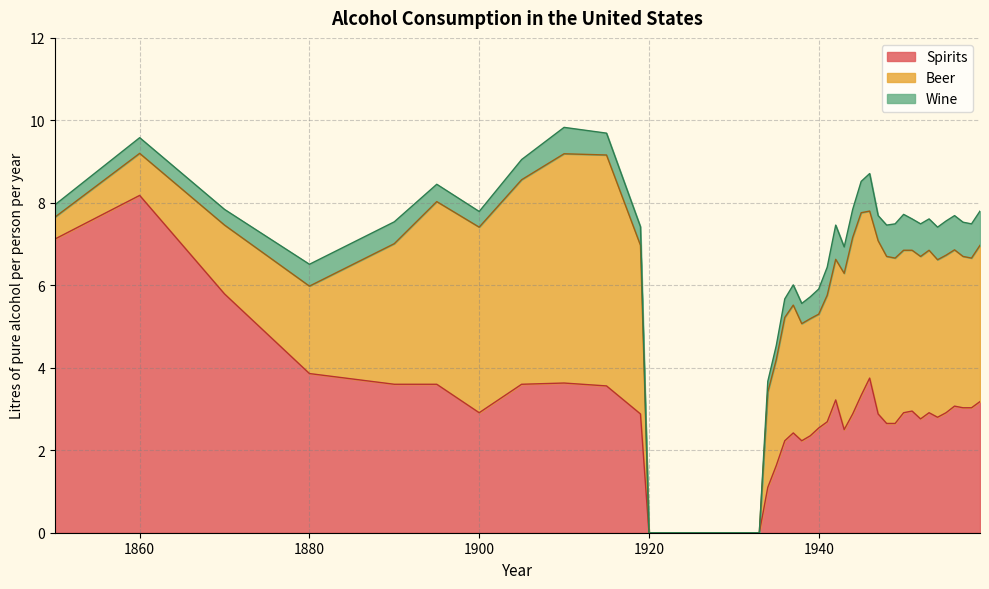

What is the value of the Spirits point at the 15th from the left?

1.1